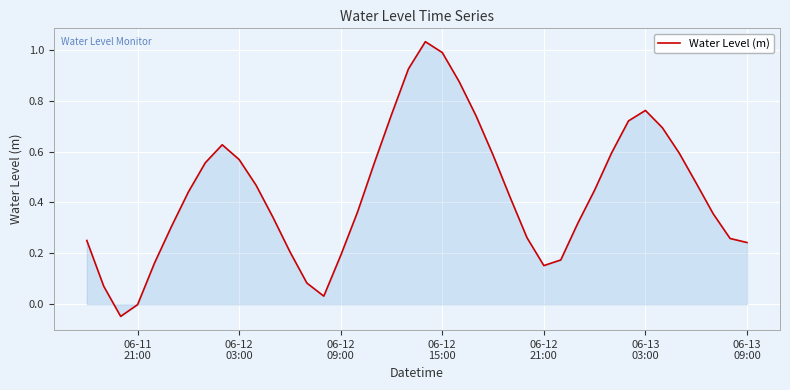

What is the difference between the maximum and minimum values?

1.1